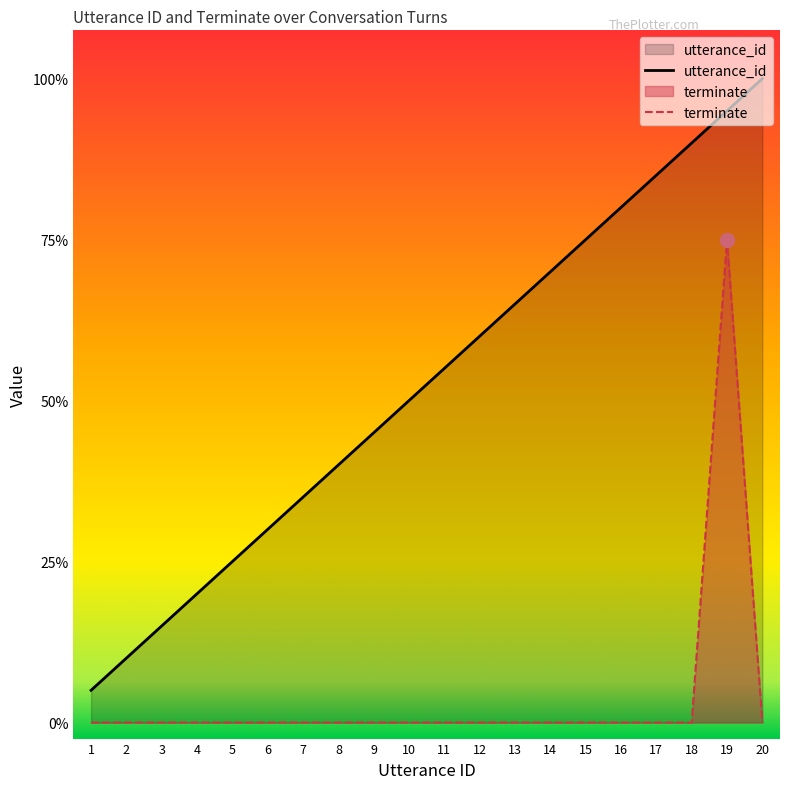

Does the chart display data point markers on the line(s)?

No